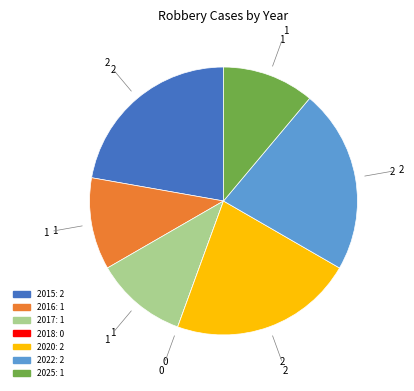

Approximately how many times larger is the value at 2015 compared to 2020?

1.0